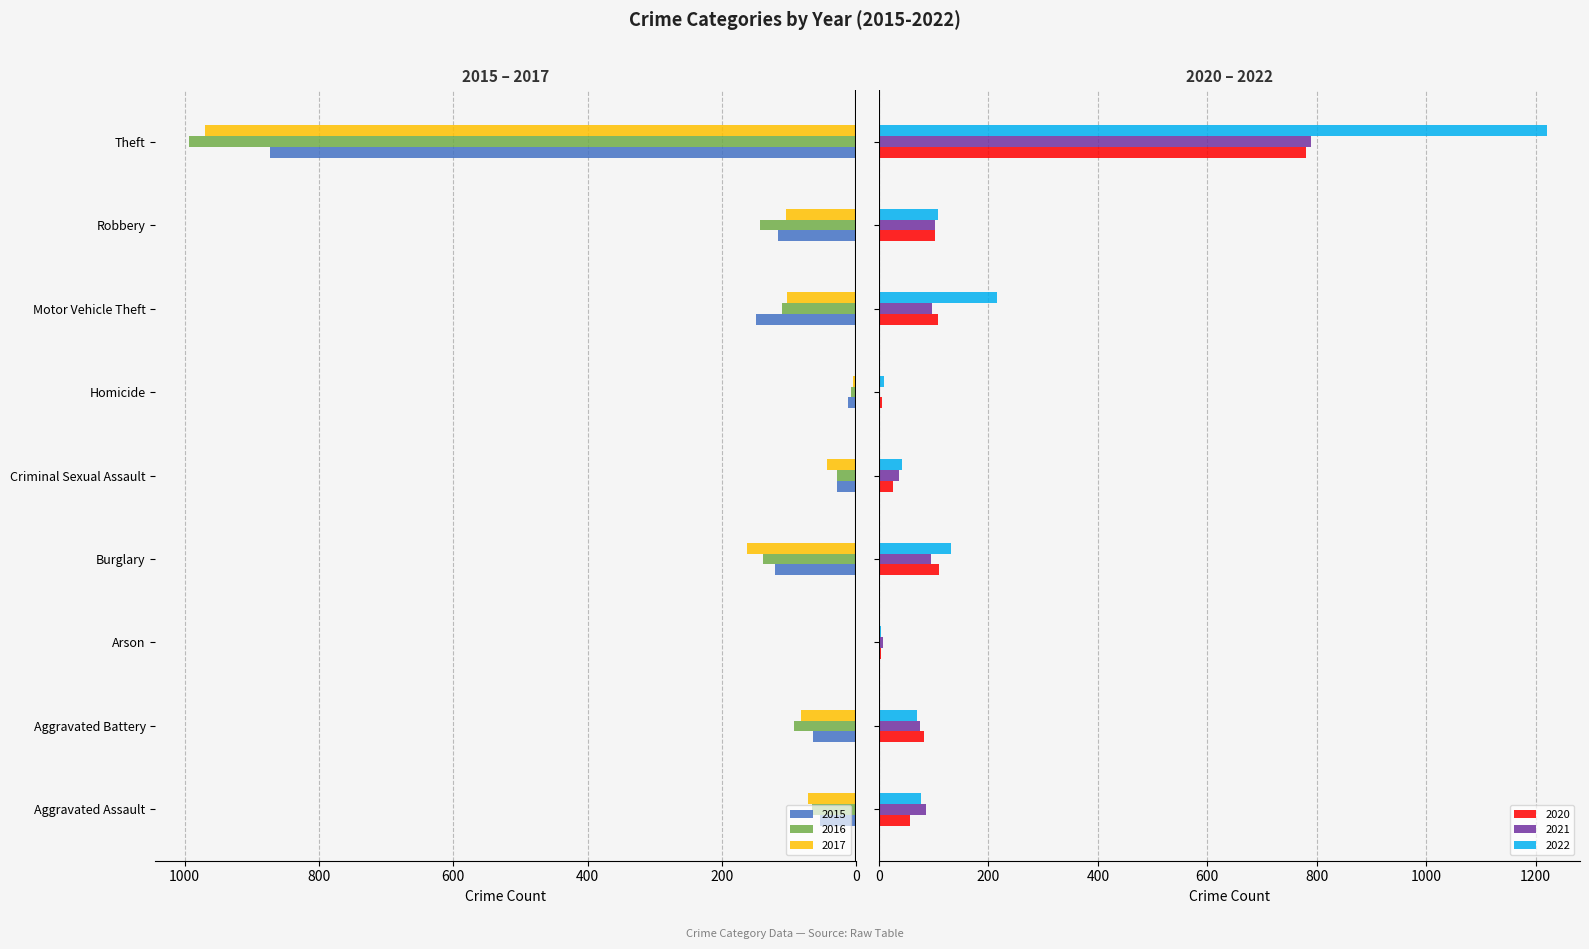

Which has a higher value, Homicide or Criminal Sexual Assault?

Criminal Sexual Assault